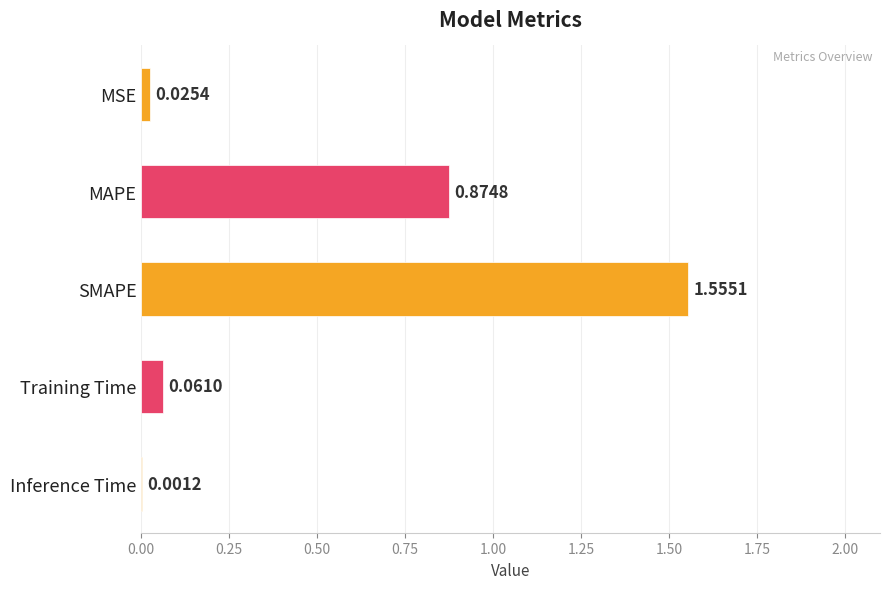

Where is the data nearest to the value 0?

Inference Time